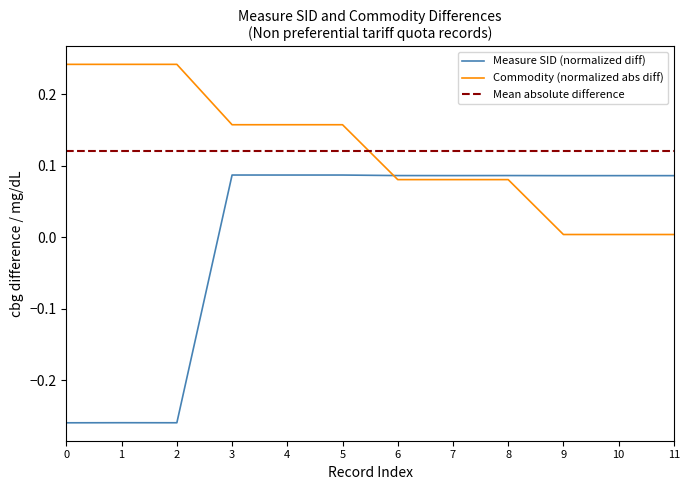

Is this an area chart (filled region under the line)?

No